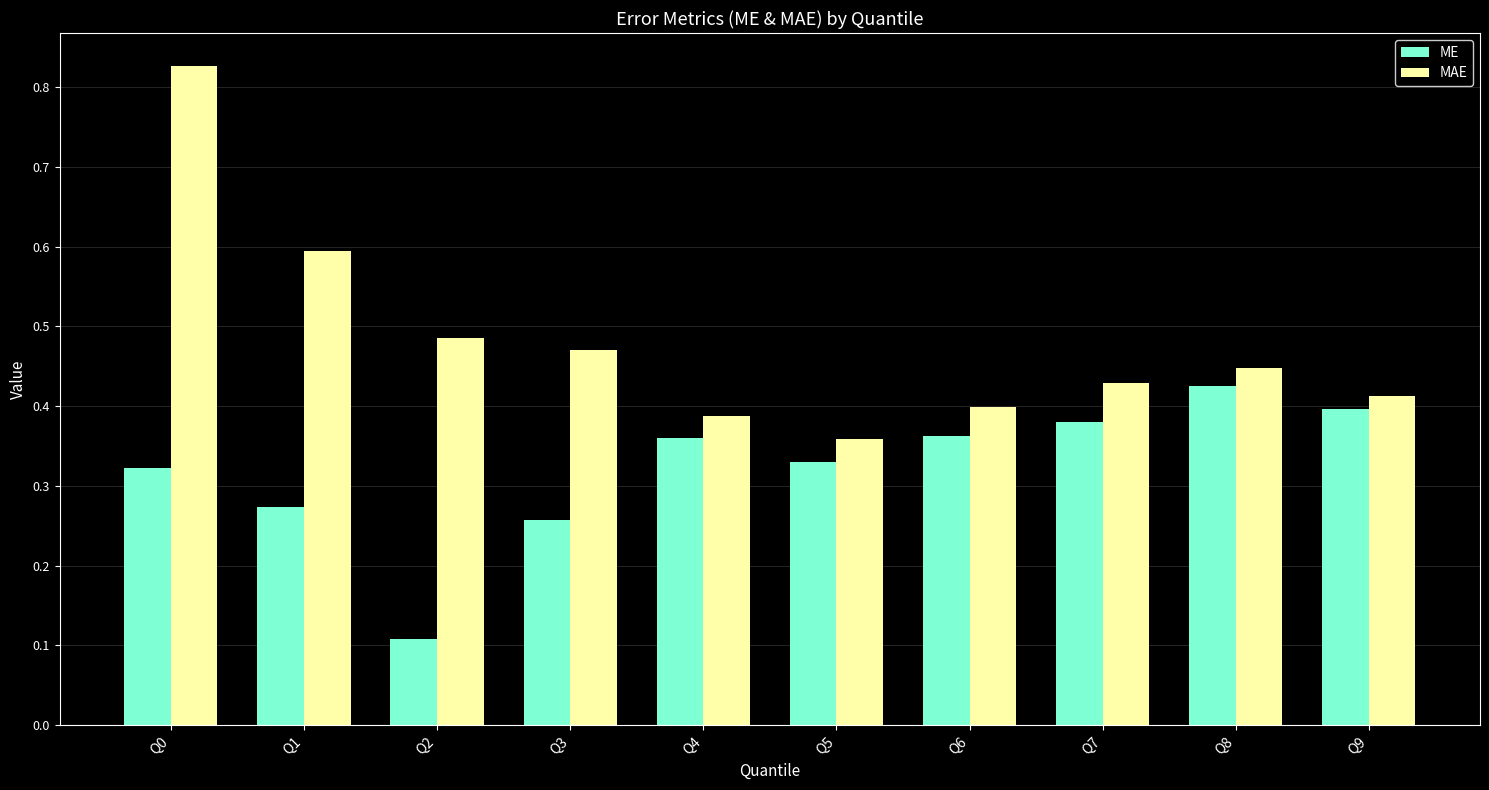

Which category has the lowest value across all series?

Q2